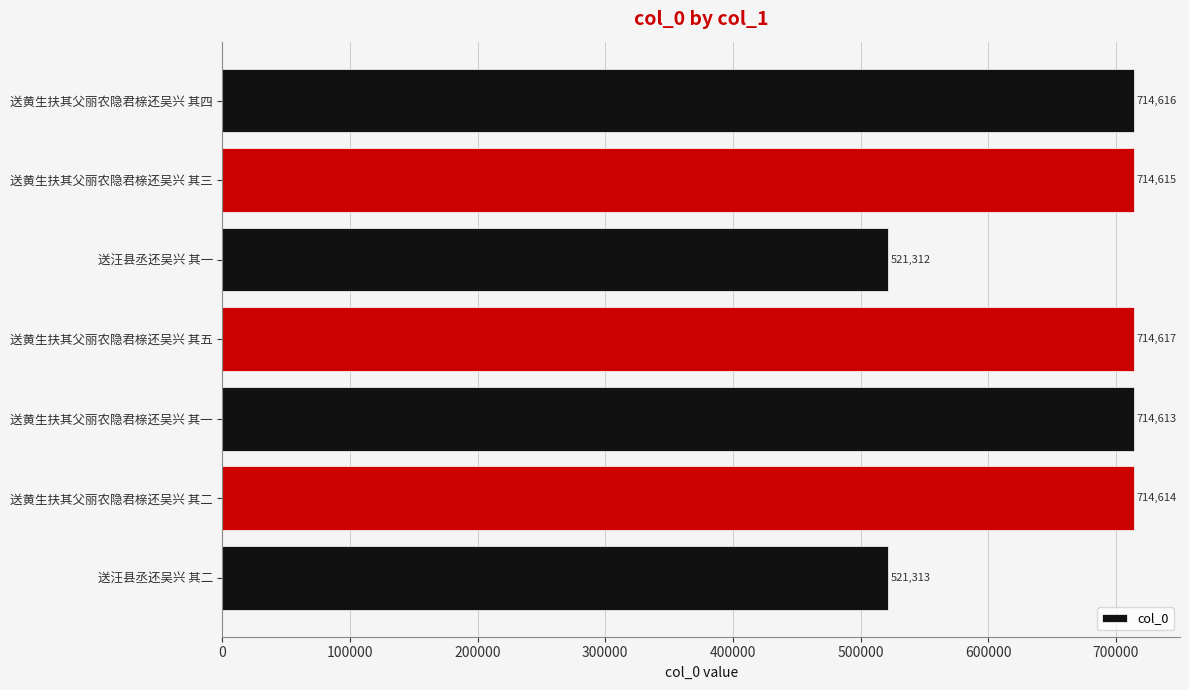

The value at 送黄生扶其父丽农隐君榇还吴兴 其四 is 714616. True or false?

True